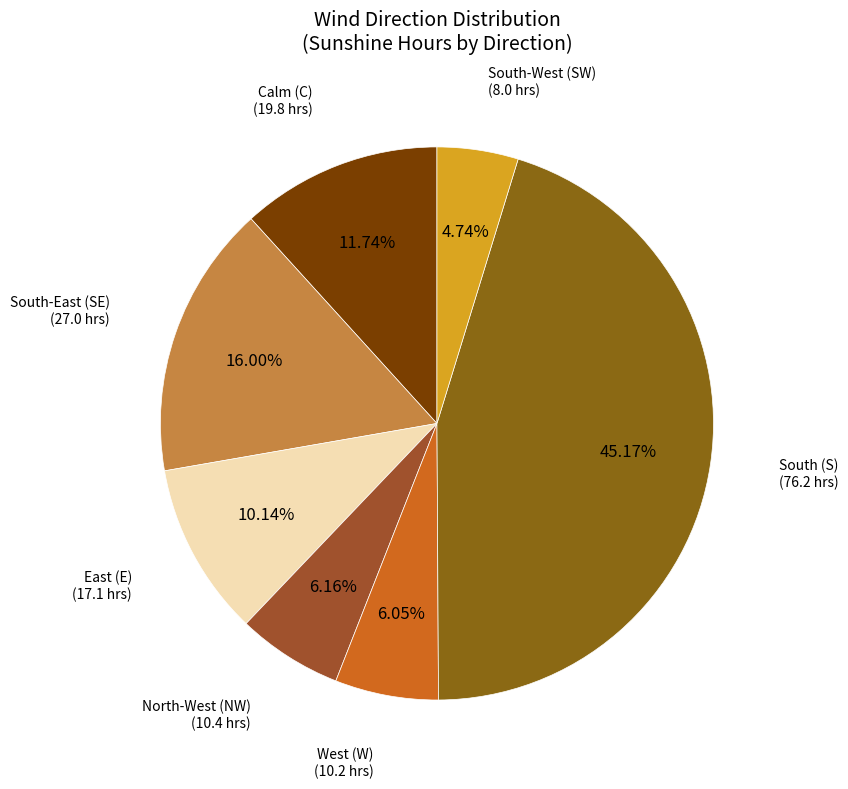

What is the largest slice in the pie chart?

South (S)